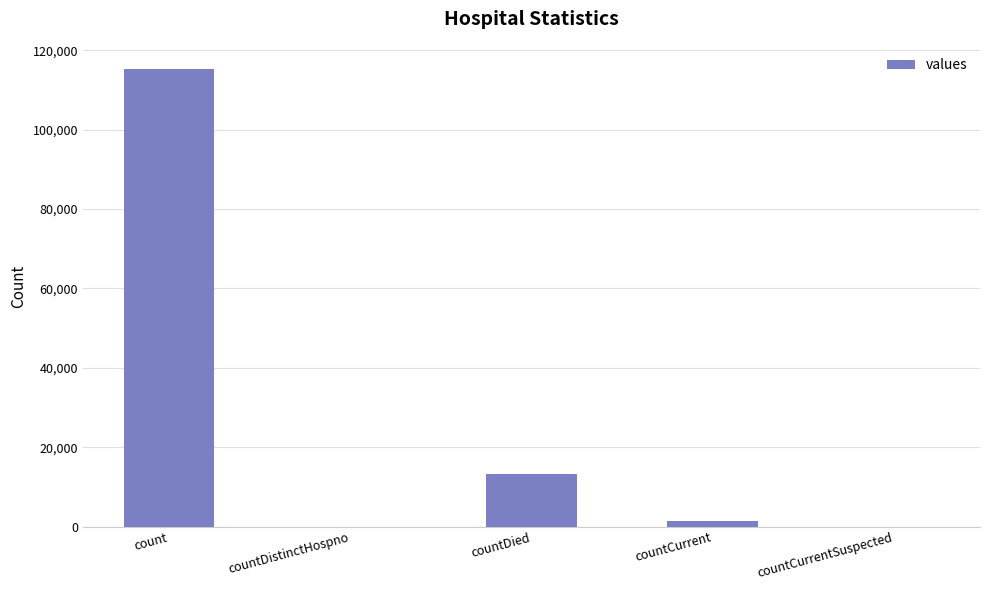

Which category has the highest value across all series?

count